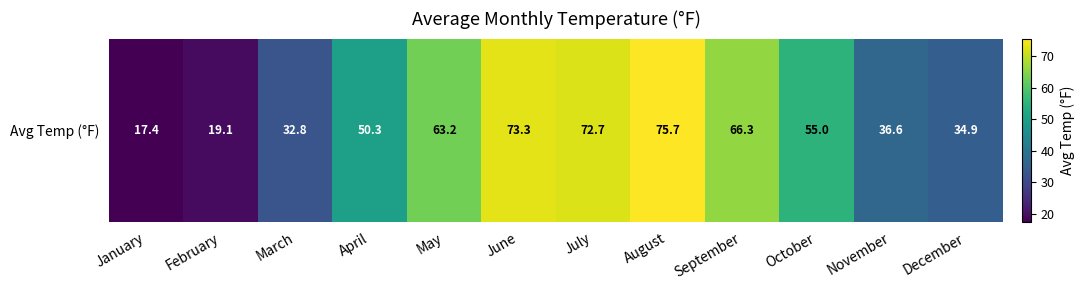

Is it true that the value at June is 73.3?

True